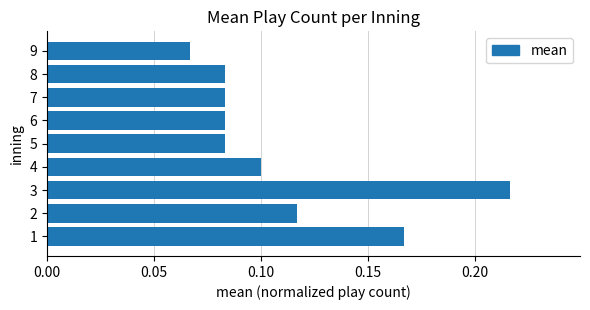

The value at 1 is 0.0. True or false?

False